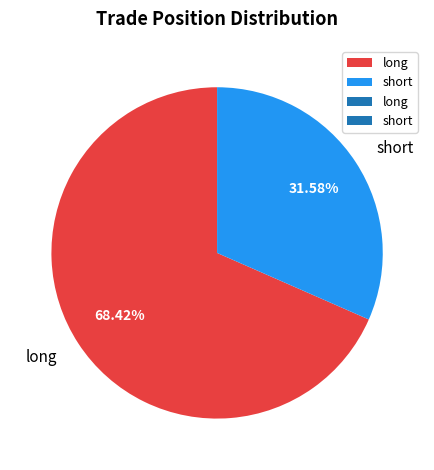

To the nearest percent, what percentage of the pie is long?

68%